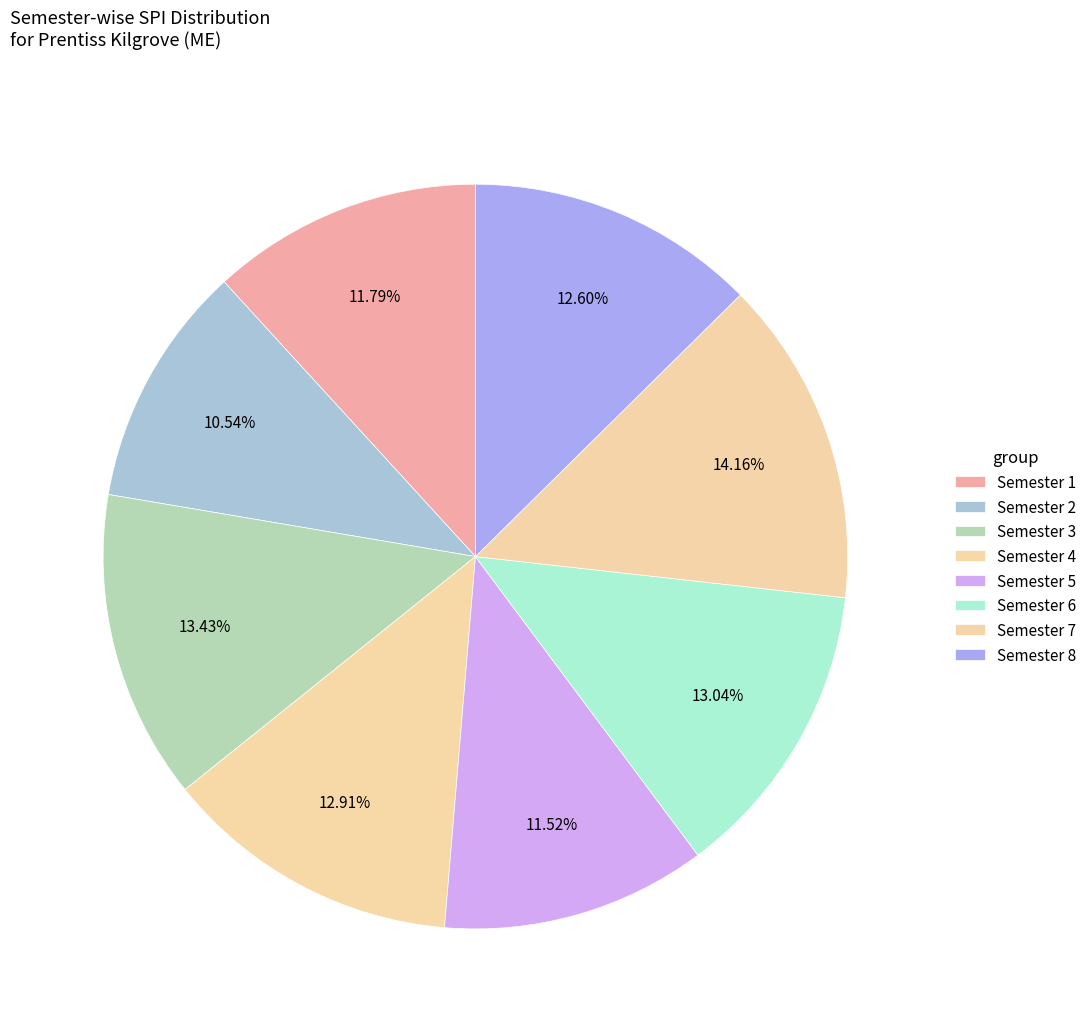

How many segments does this pie chart have?

8